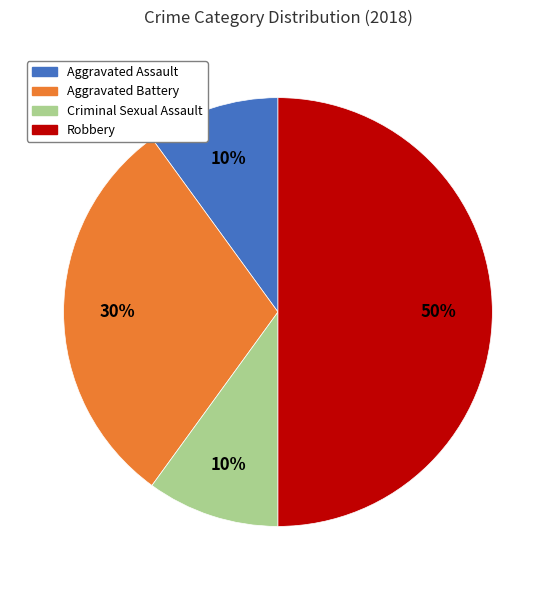

Which has a higher value, Robbery or Aggravated Assault?

Robbery